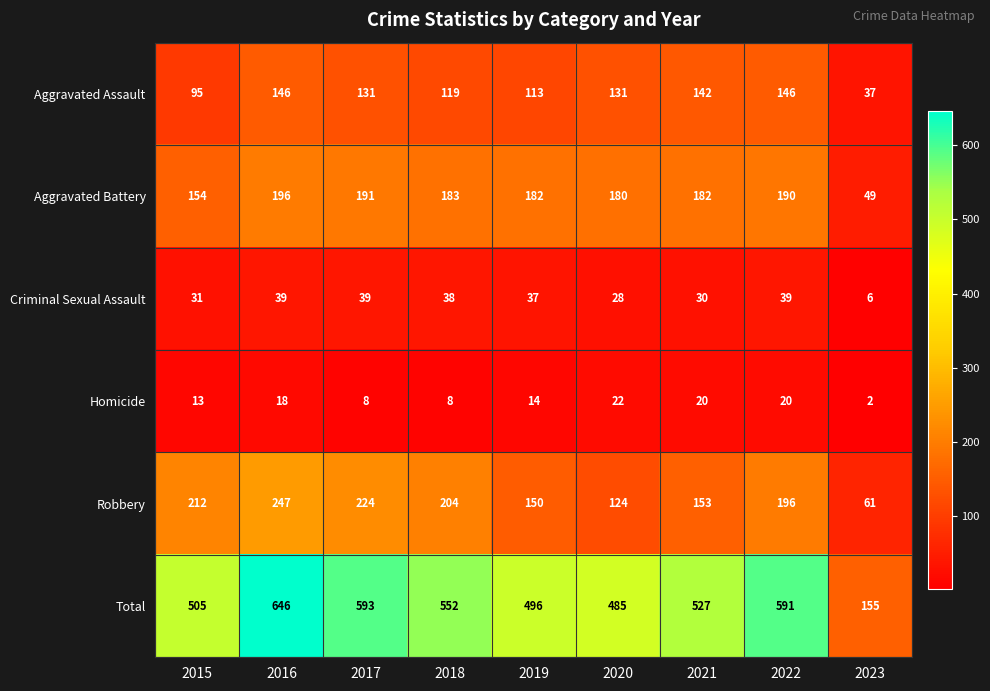

Which label corresponds to the smallest value in the chart?

2023